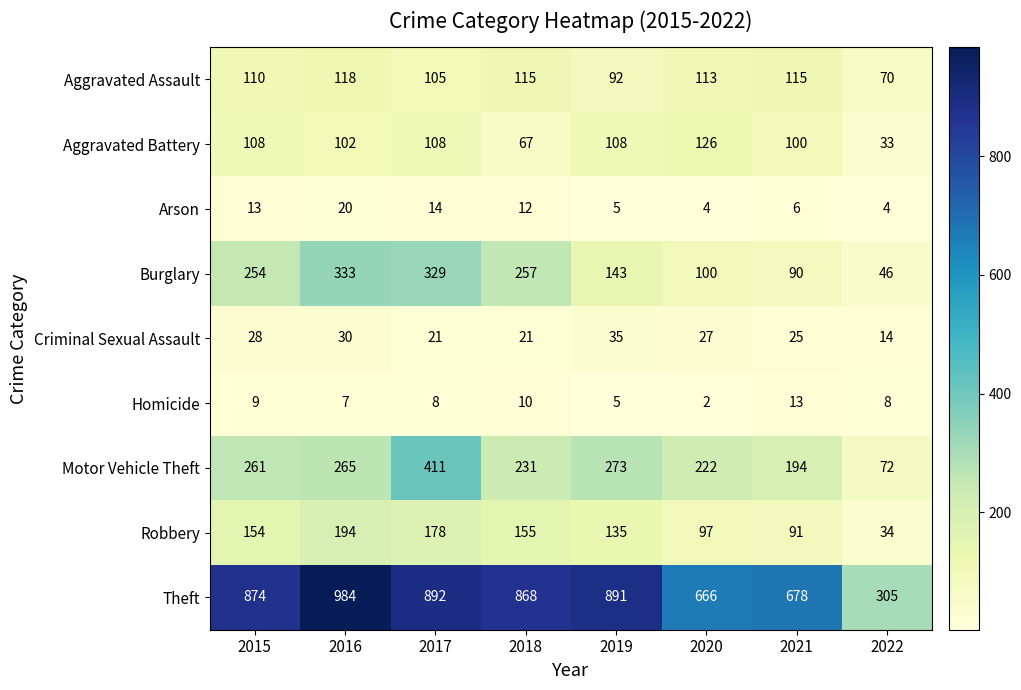

Between 2018 and 2020, which series saw the biggest shift?

Theft